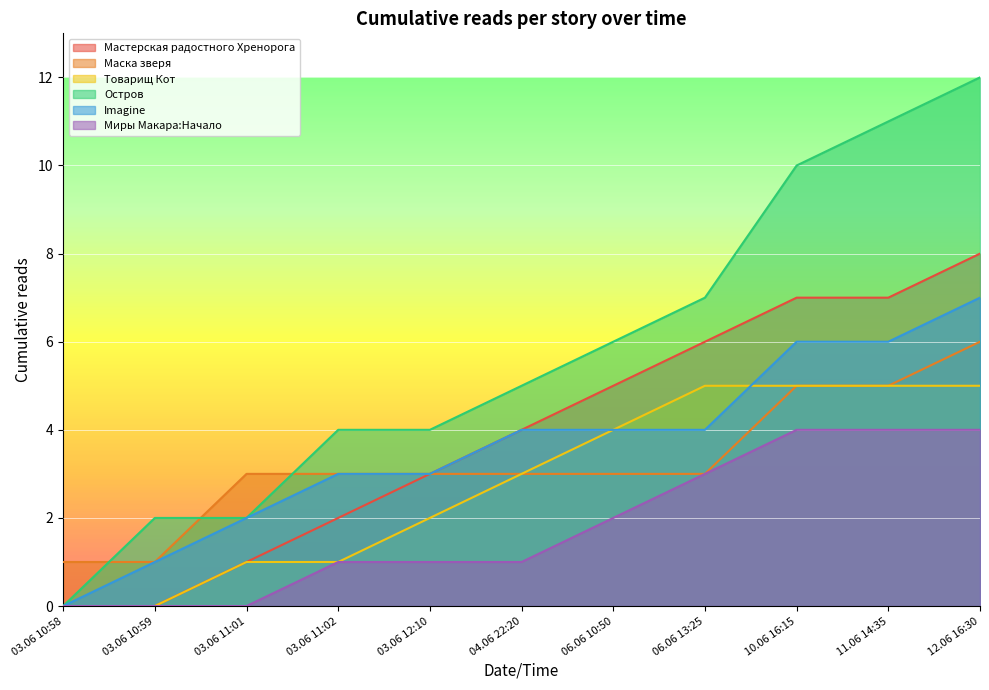

What are all the series names shown in the legend?

Мастерская радостного Хренорога, Маска зверя, Товарищ Кот, Остров, Imagine, Миры Макара:Начало